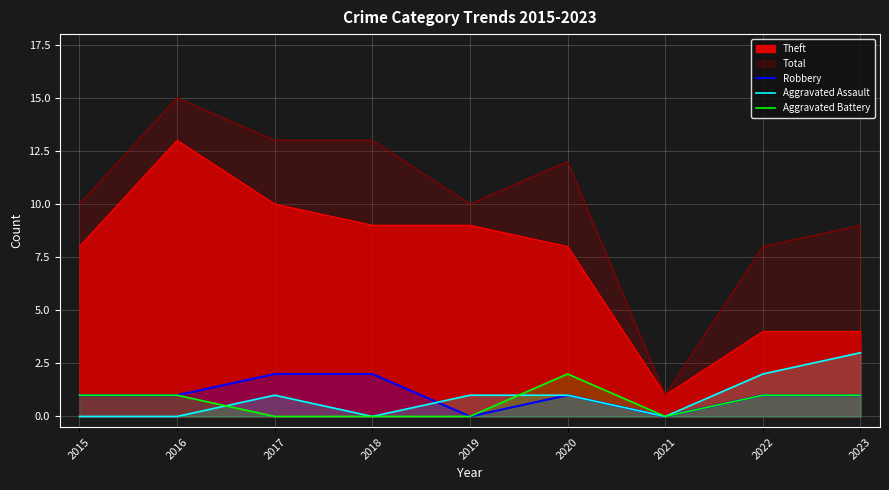

Rank the categories by Aggravated Assault value from lowest to highest.

2015, 2016, 2018, 2021, 2017, 2019, 2020, 2022, 2023